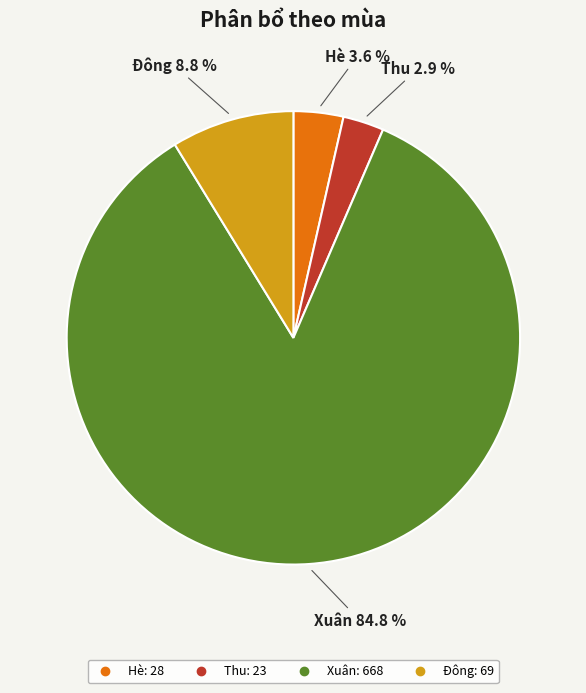

To the nearest percent, what is the difference between the Xuân and Đông slice percentages?

76%